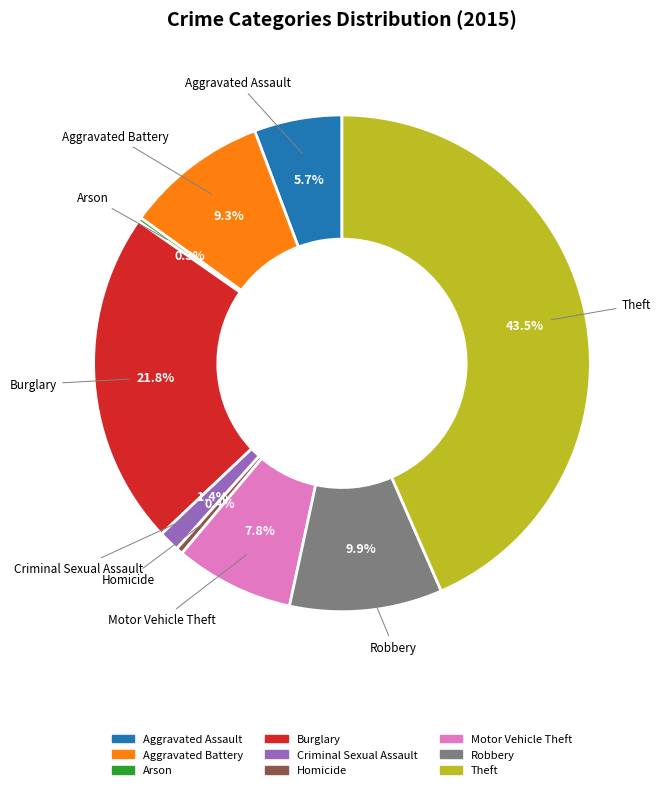

Which slice is the largest?

Theft